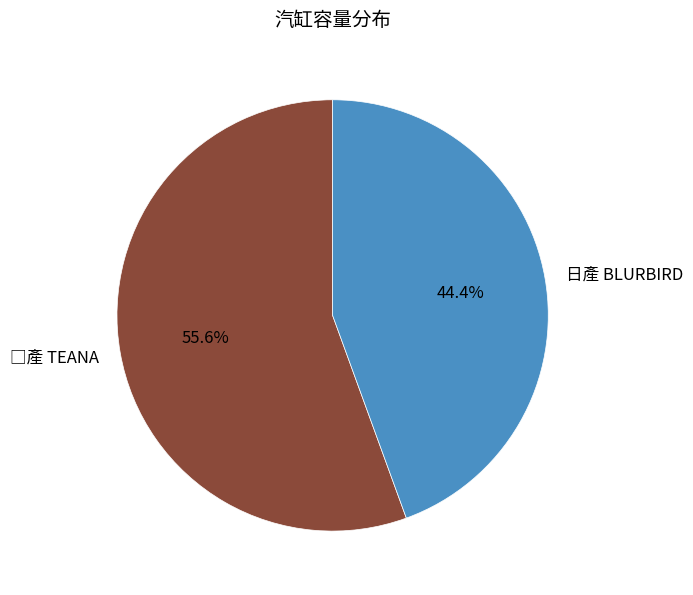

What portion of the pie excludes 日產 BLURBIRD?

55.6%